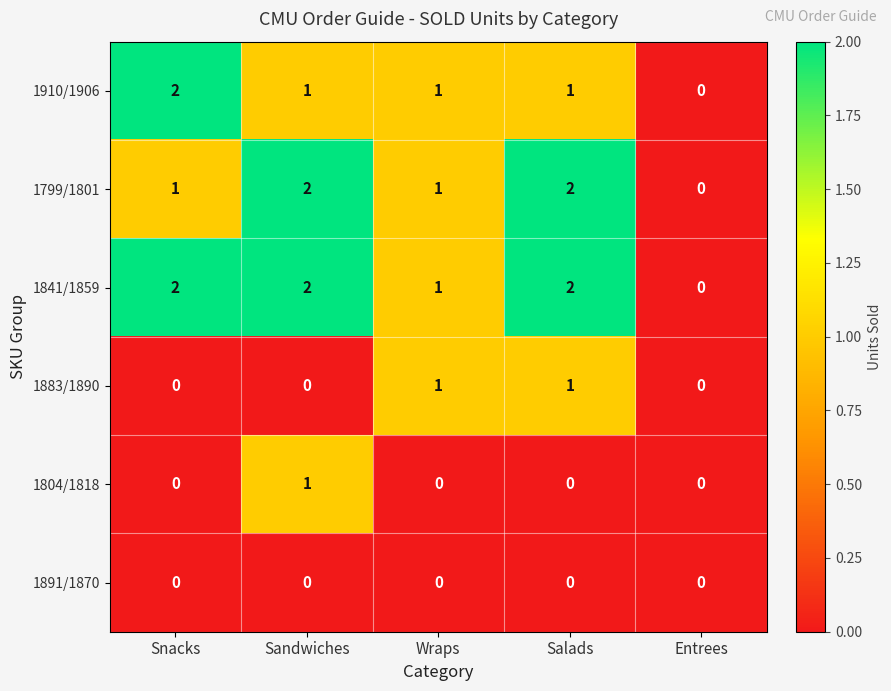

True or false: 1883/1890 has a value of 0 at Entrees.

True